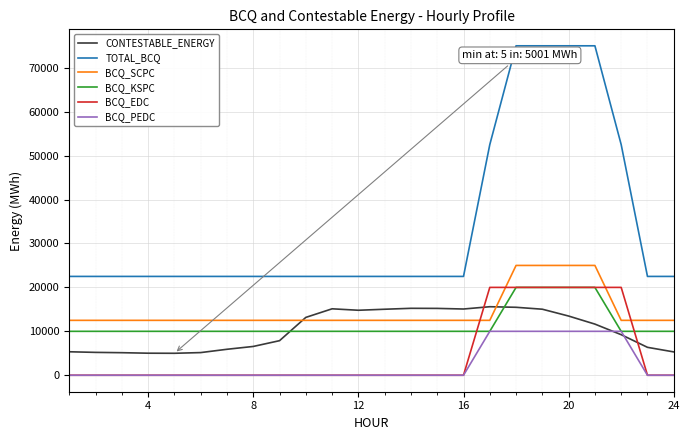

True or false: TOTAL_BCQ and BCQ_EDC intersect in this chart.

False